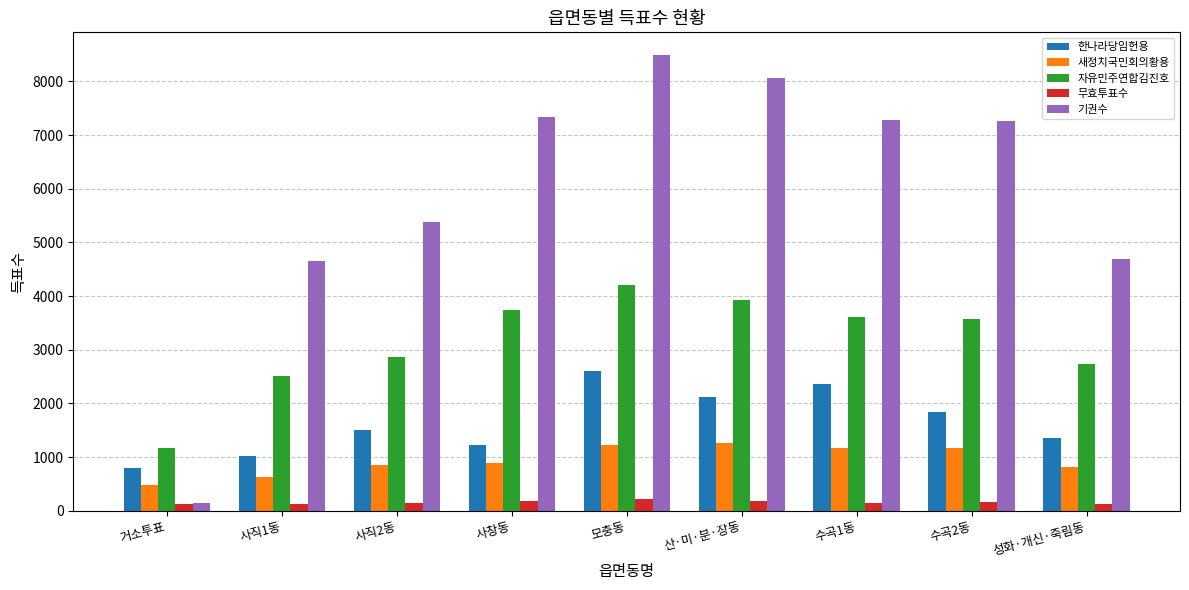

How many distinct data groups are displayed?

5